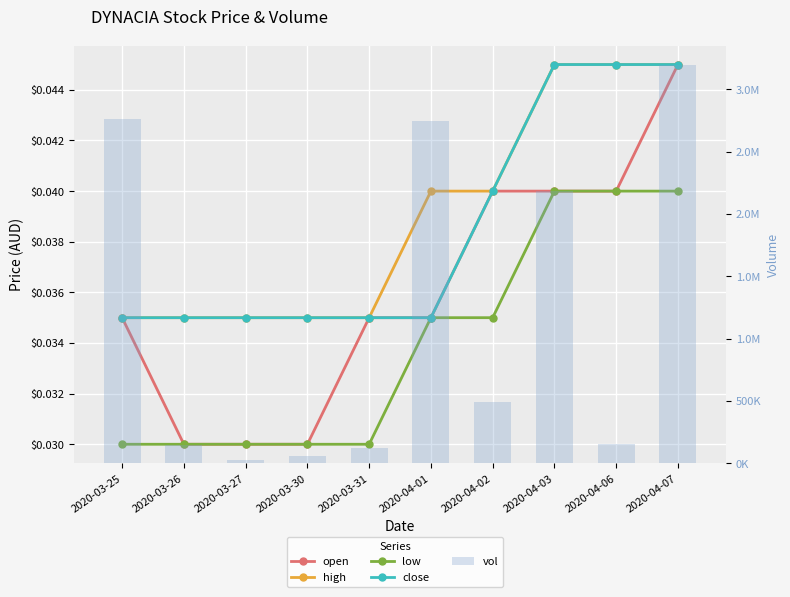

What is the difference between the maximum and minimum values in the vol series?

3161300.0